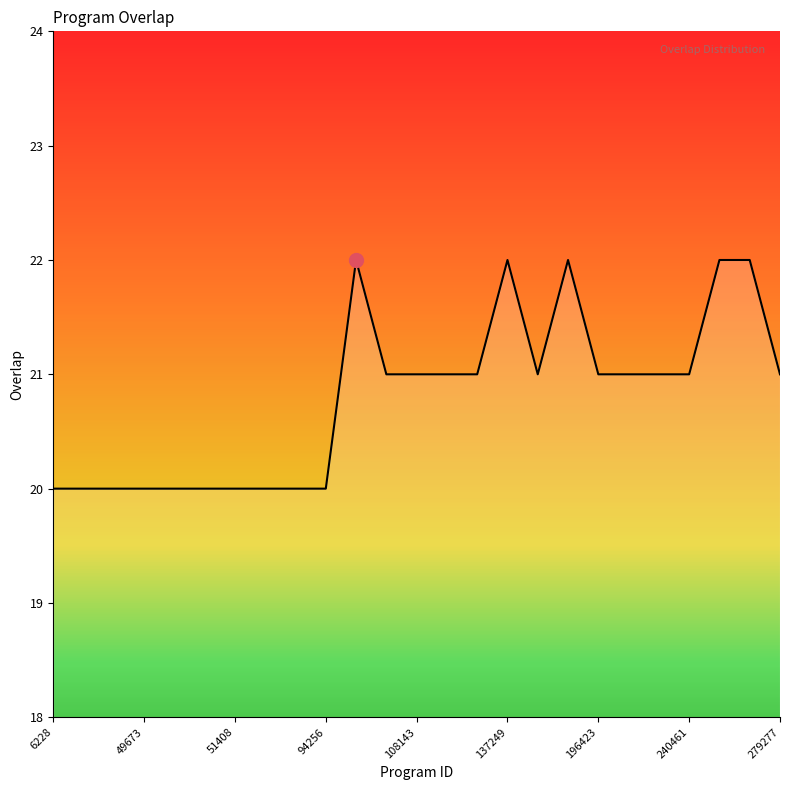

What is the smallest value displayed?

20